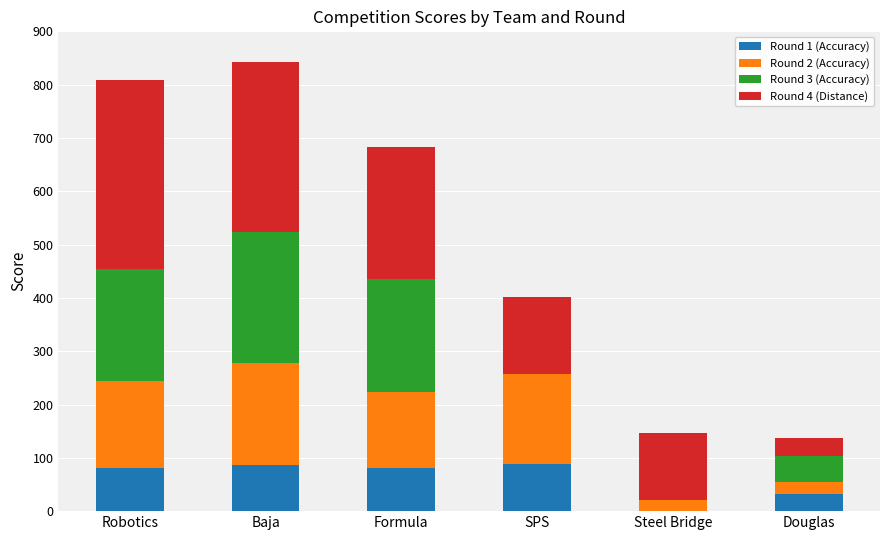

What is the total value across all series at Steel Bridge?

146